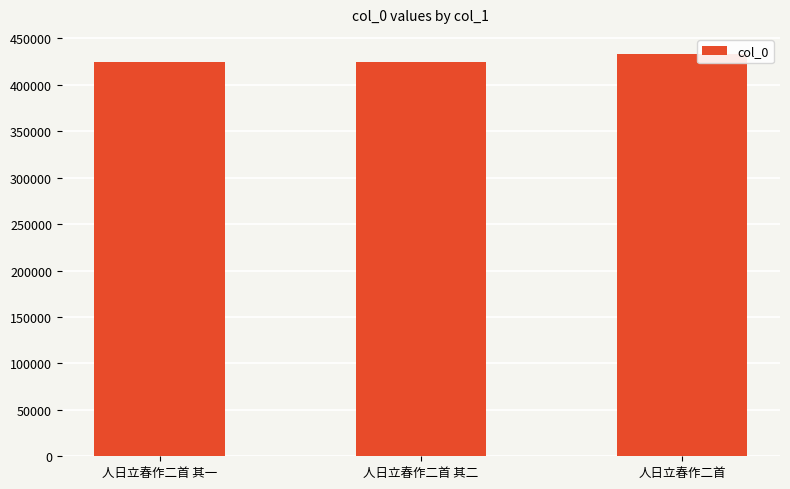

What is the label of the 3rd bar from the left?

人日立春作二首